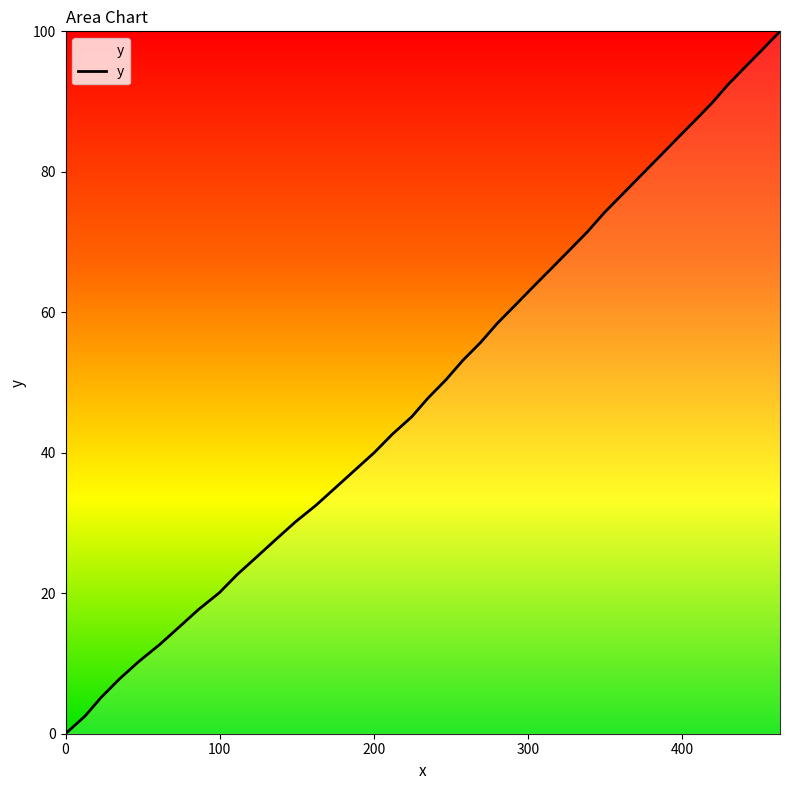

Reading right to left, what are all the values shown in this chart?

100.0	97.5	94.9	92.4	89.7	87.2	84.6	82.0	79.4	76.8	74.2	71.5	68.9	66.3	63.7	61.1	58.4	55.7	53.1	50.4	47.8	45.1	42.6	40.0	37.5	35.0	32.5	30.1	27.7	25.2	22.7	20.1	17.7	15.2	12.7	10.3	7.8	5.2	2.5	0.0